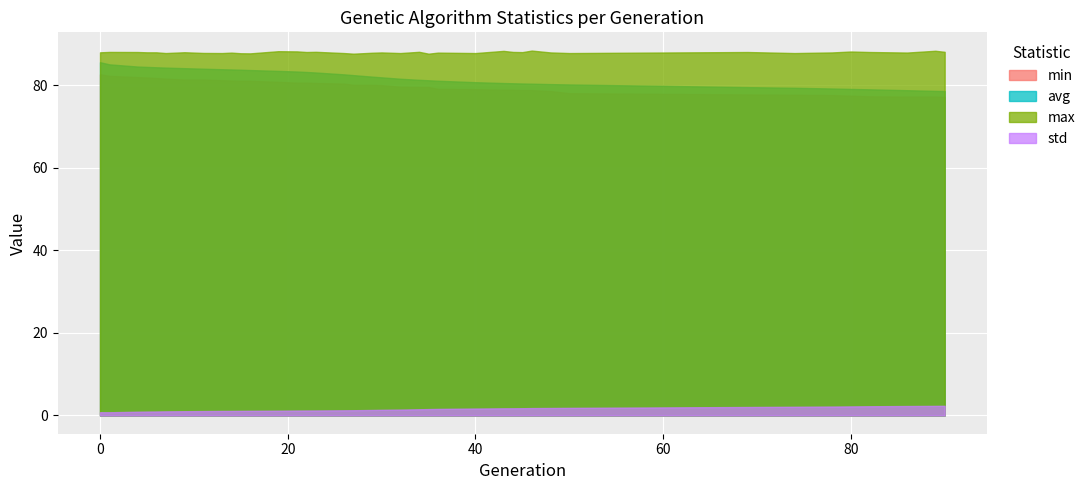

What is the greatest value displayed?

88.3